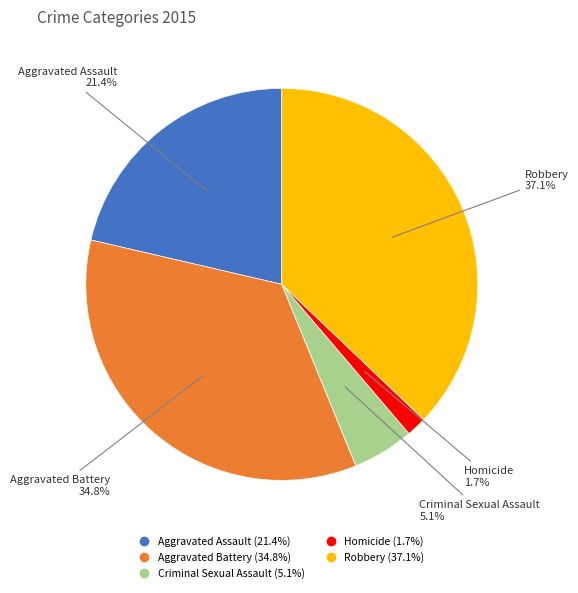

To the nearest percent, what portion does Criminal Sexual Assault represent?

5%